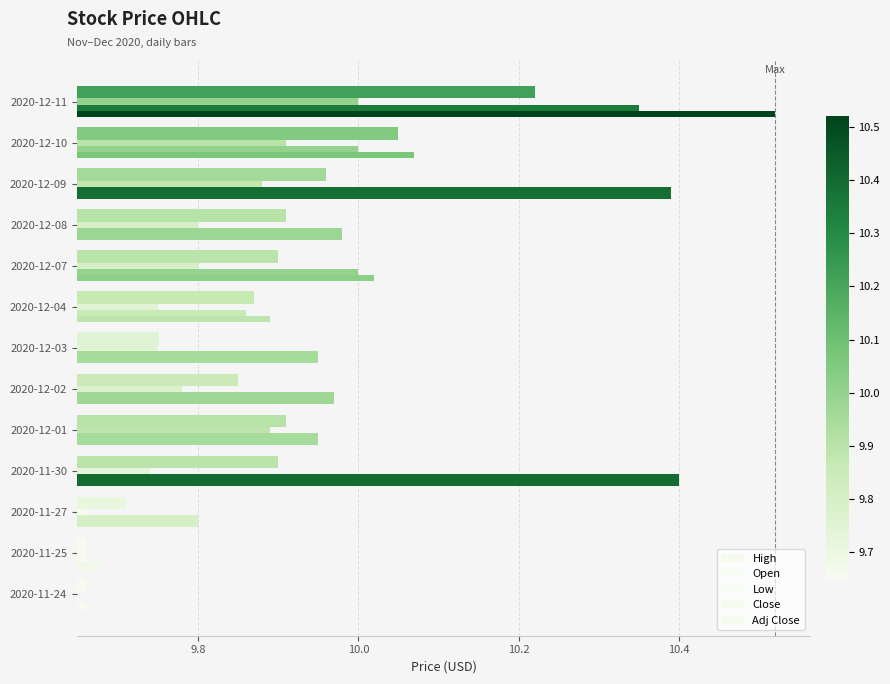

Which series has the largest total across all categories?

High